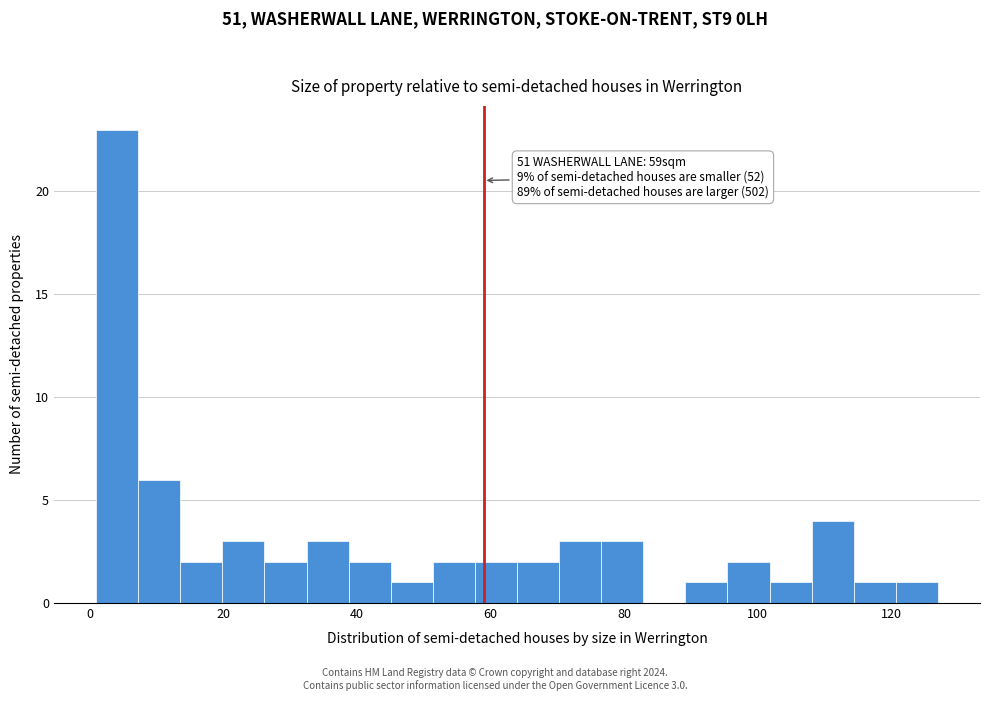

Read against the x-axis, roughly where is the centre of the tallest bar?

4